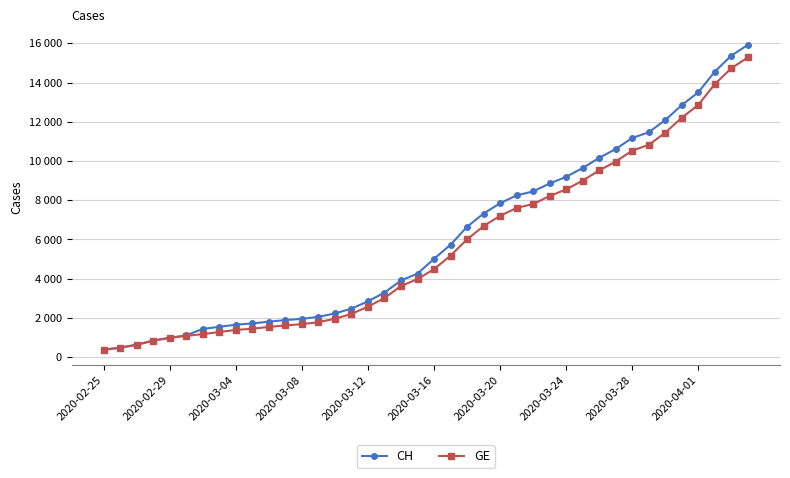

What are all the series names shown in the legend?

CH, GE